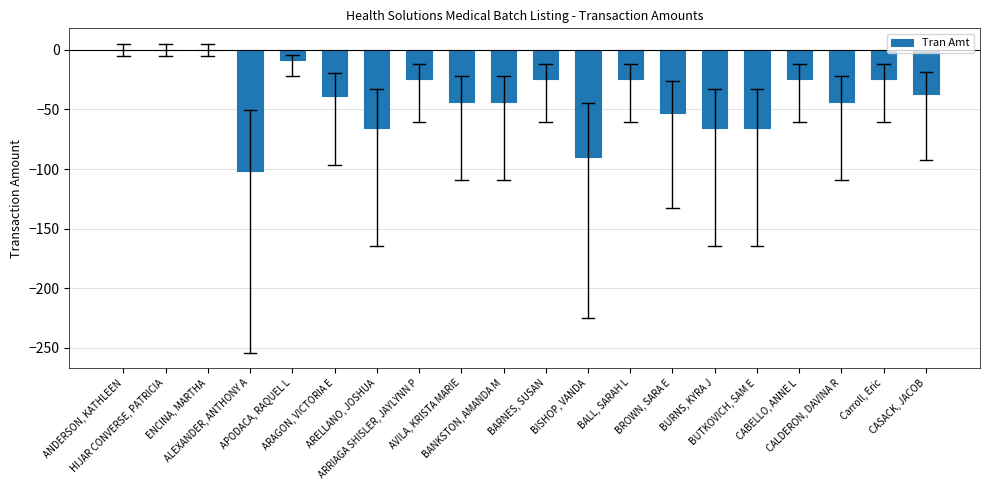

What is the sum of all values?

-777.4